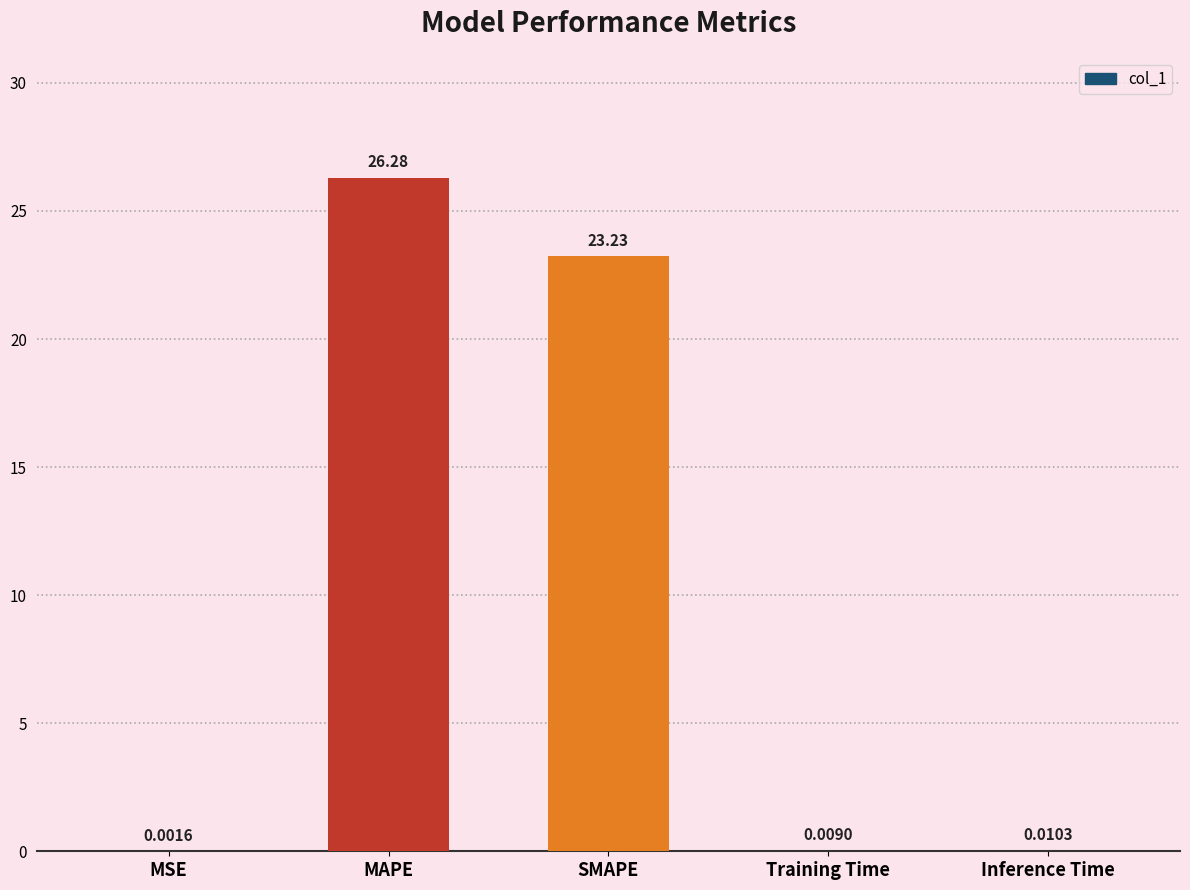

Between SMAPE and MSE, which is larger?

SMAPE